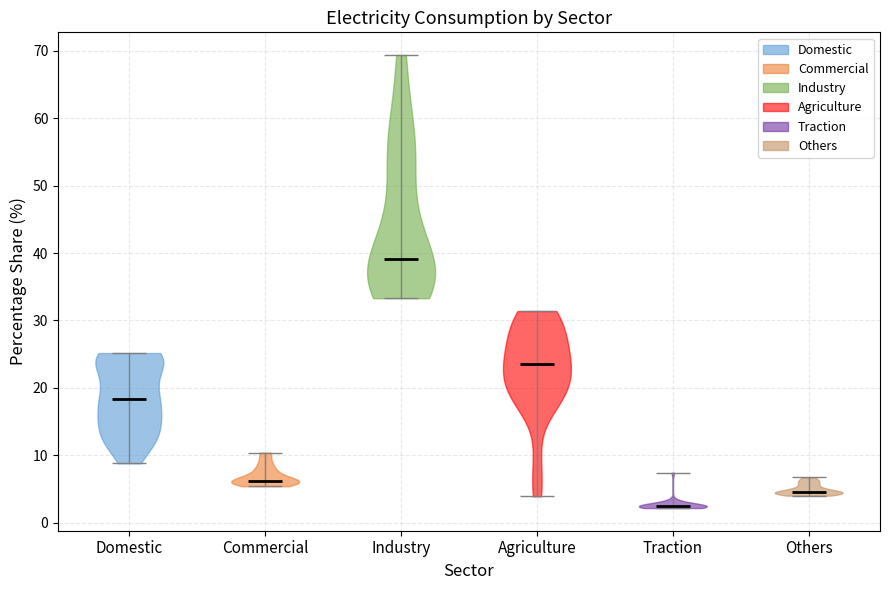

Reading left to right, read every violin against the y-axis: where its median line is, and the lowest and highest points it reaches. The values are not printed on the chart, so give them approximately, as read against the axis.

Domestic: median line 18, lowest point 9, highest point 25
Commercial: median line 6, lowest point 5, highest point 10
Industry: median line 39, lowest point 33, highest point 69
Agriculture: median line 24, lowest point 4, highest point 31
Traction: median line 2, lowest point 2, highest point 7
Others: median line 5, lowest point 4, highest point 7